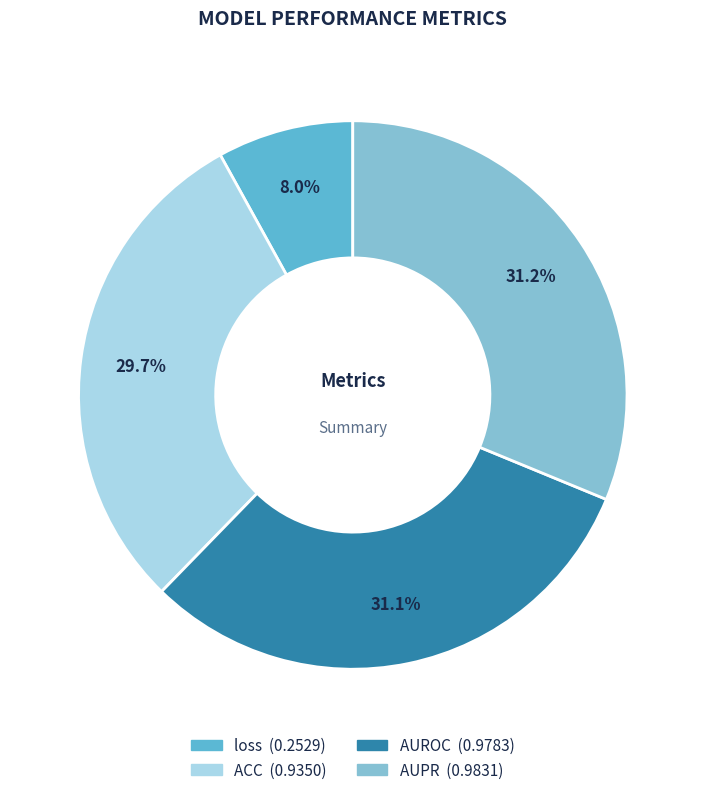

The AUPR slice represents 31% of the pie. True or false?

True